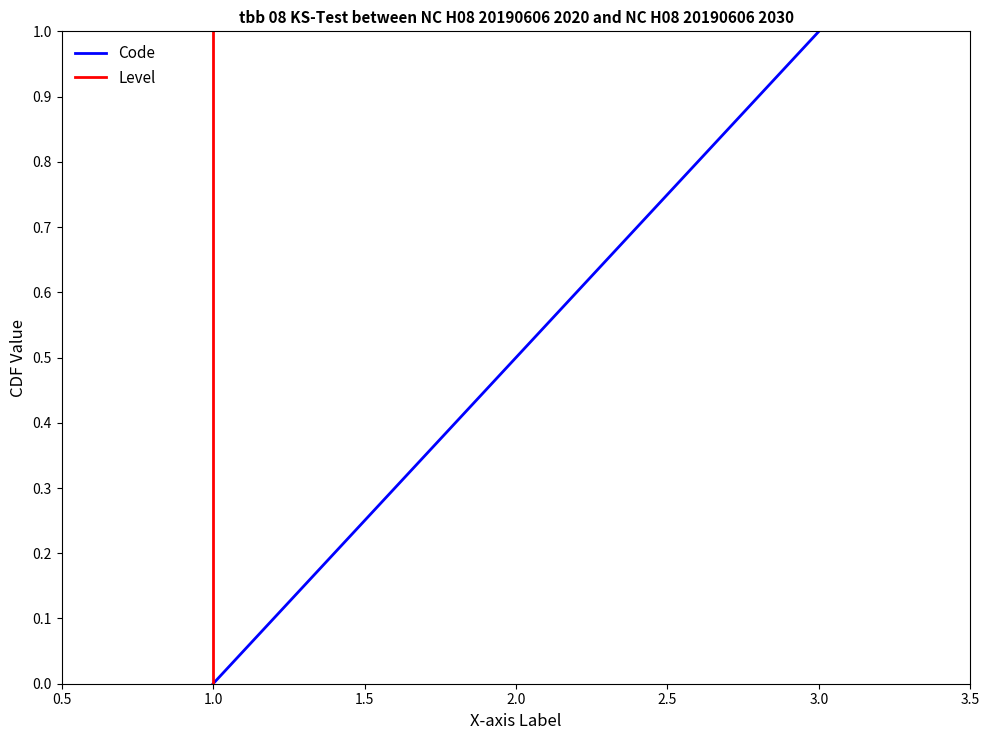

What is the highest value of the Code series?

1.0